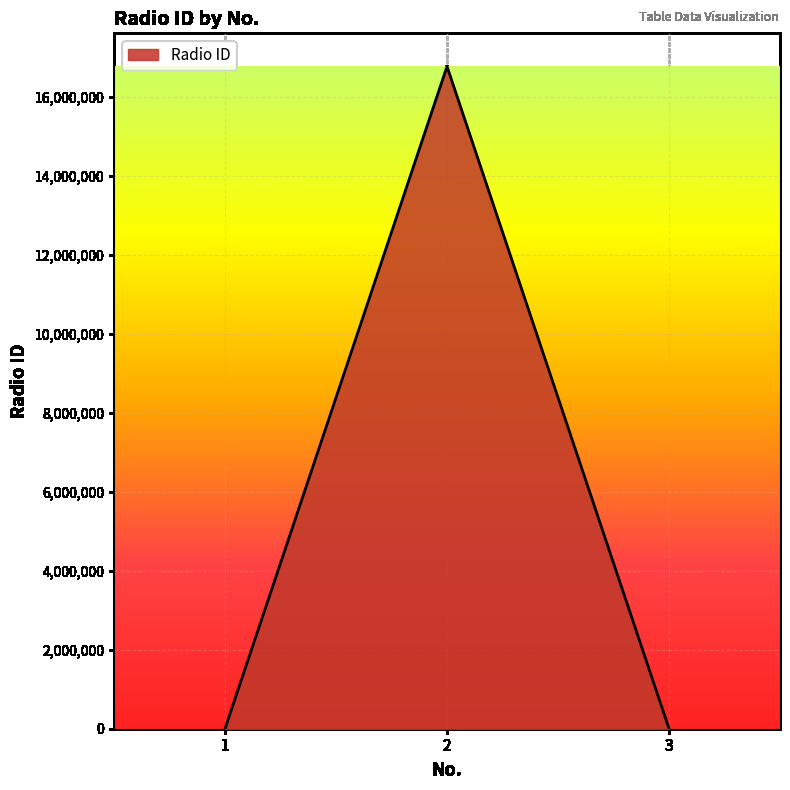

What is the maximum value shown in the chart?

16777215